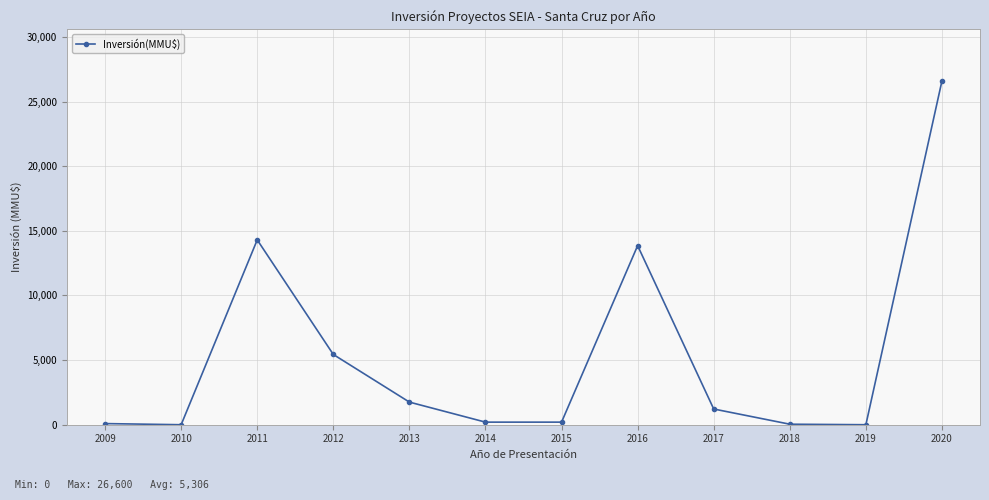

True or false: there are more than 0 points higher than both neighbors.

True